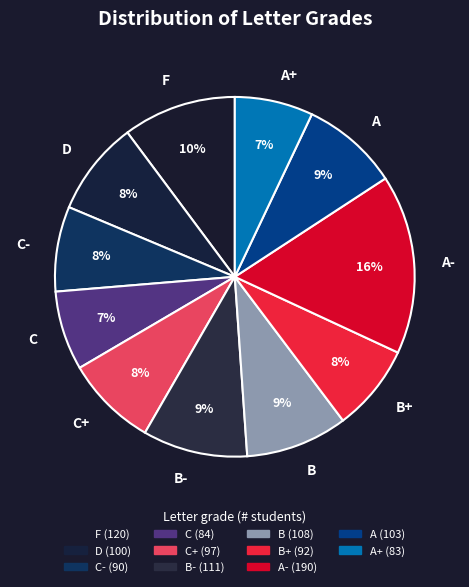

To the nearest percent, what is the difference between the largest and smallest slice percentages?

9%